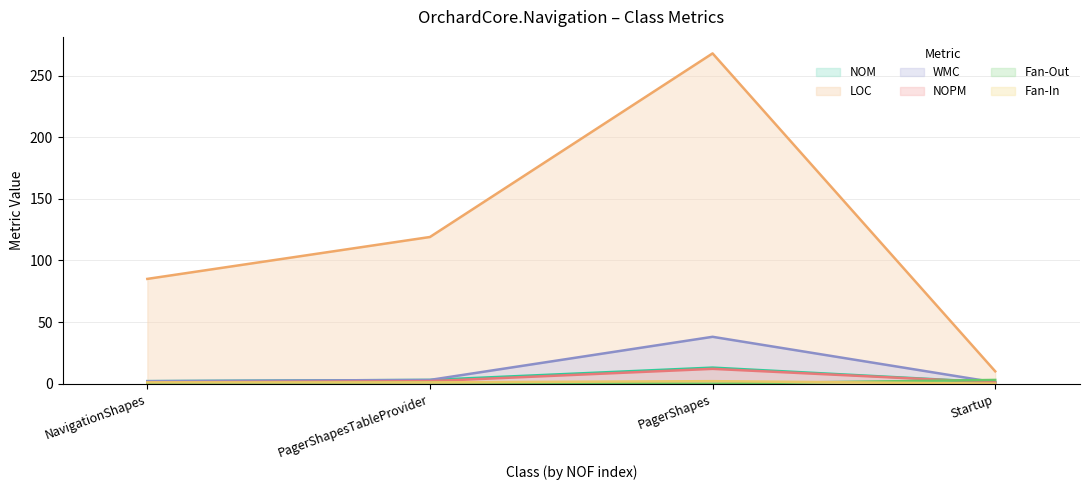

Is it true that Fan-Out equals 0 at PagerShapes?

True